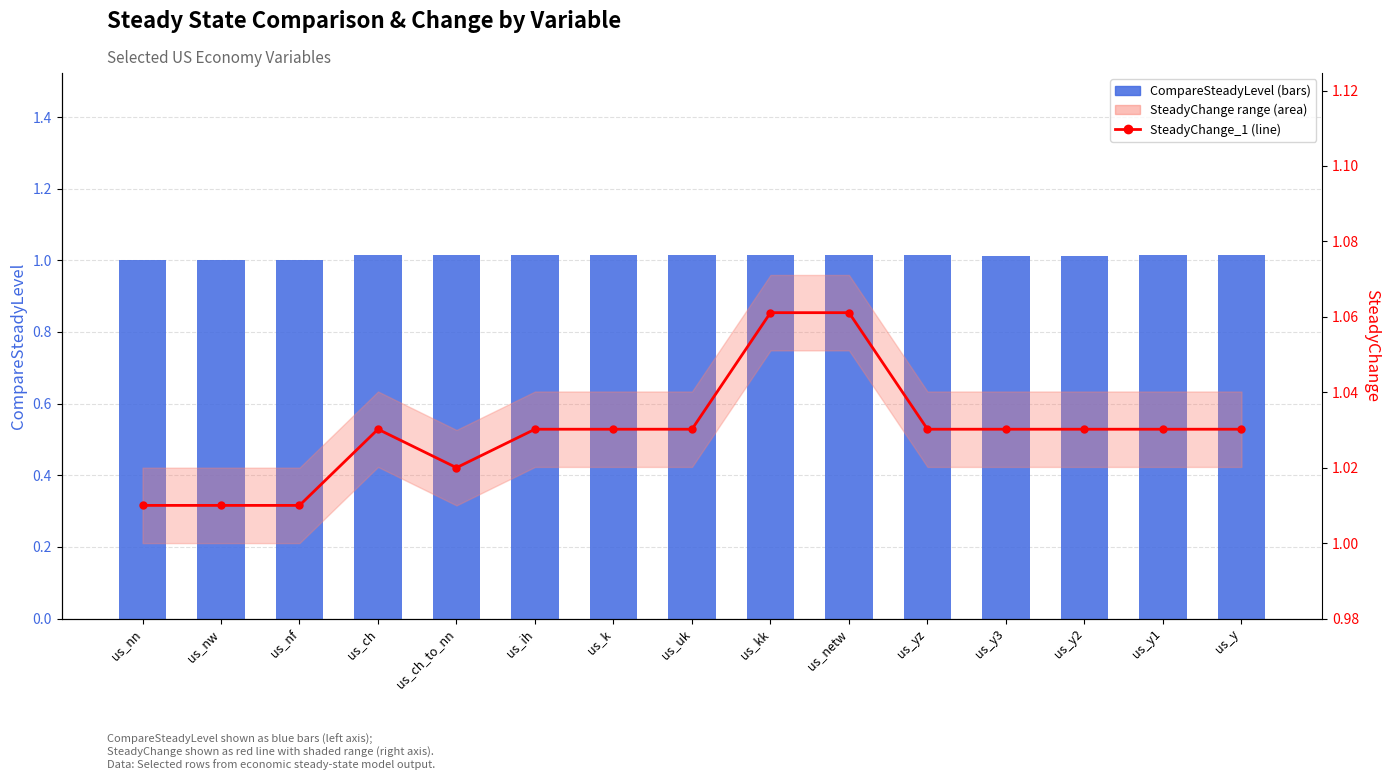

The CompareSteadyLevel series shows 0.4 at us_y1. True or false?

False